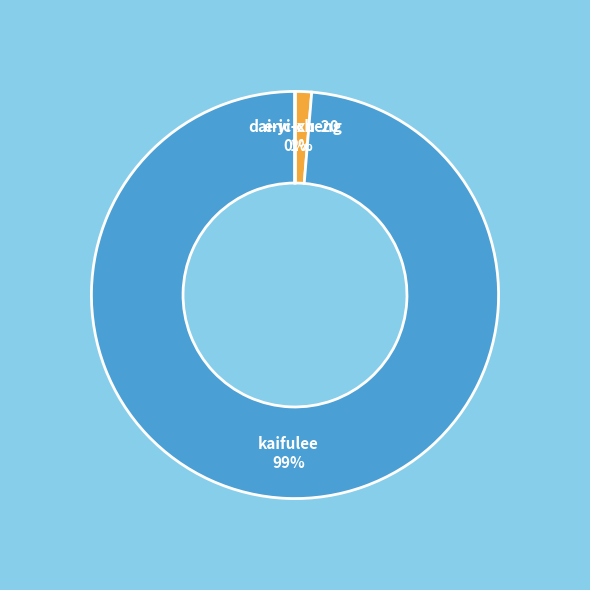

Which has a higher value, kaifulee or eric-xu-20?

kaifulee